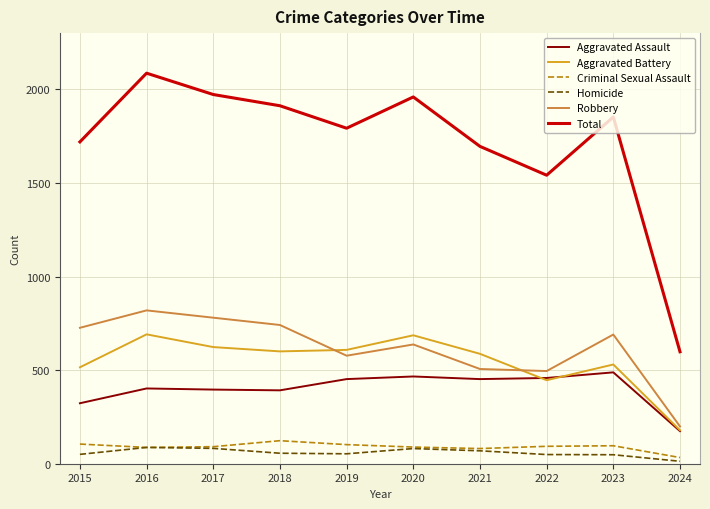

How many values in the Aggravated Assault series are below 452?

5